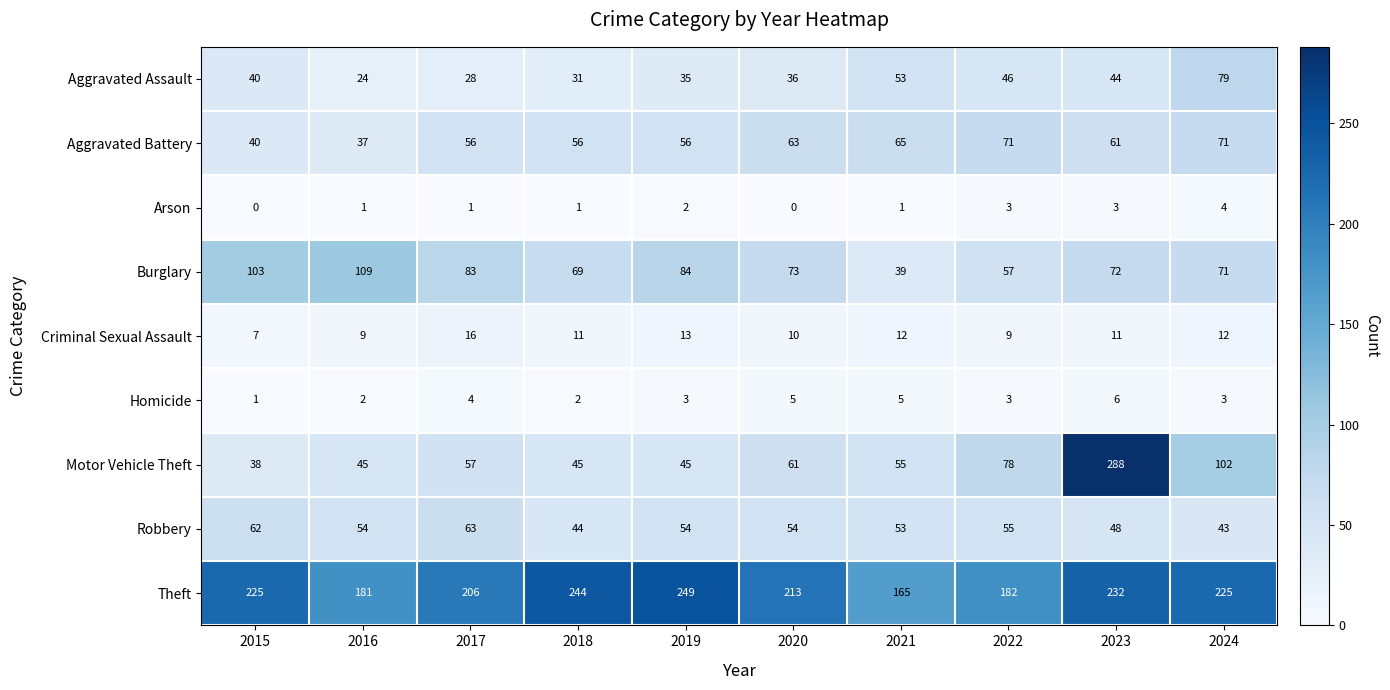

What is the sum of the Criminal Sexual Assault values at 2021 and 2016?

21